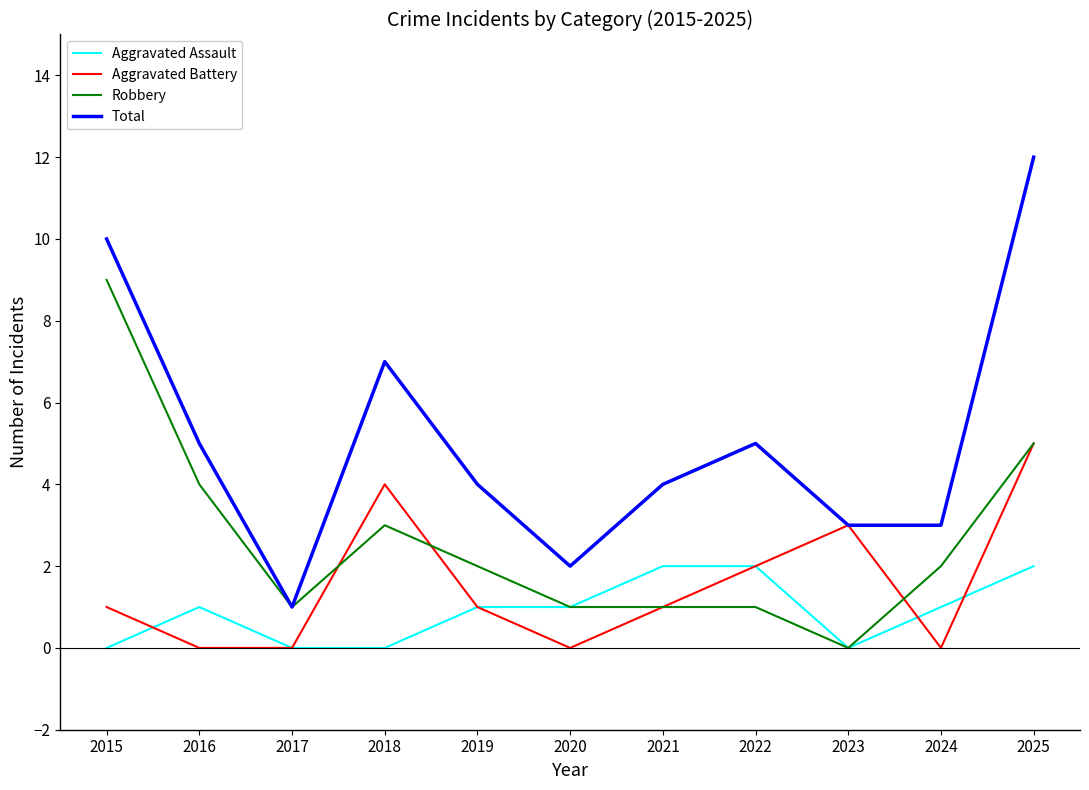

Rank the series by their average value, from highest to lowest.

Total, Robbery, Aggravated Battery, Aggravated Assault